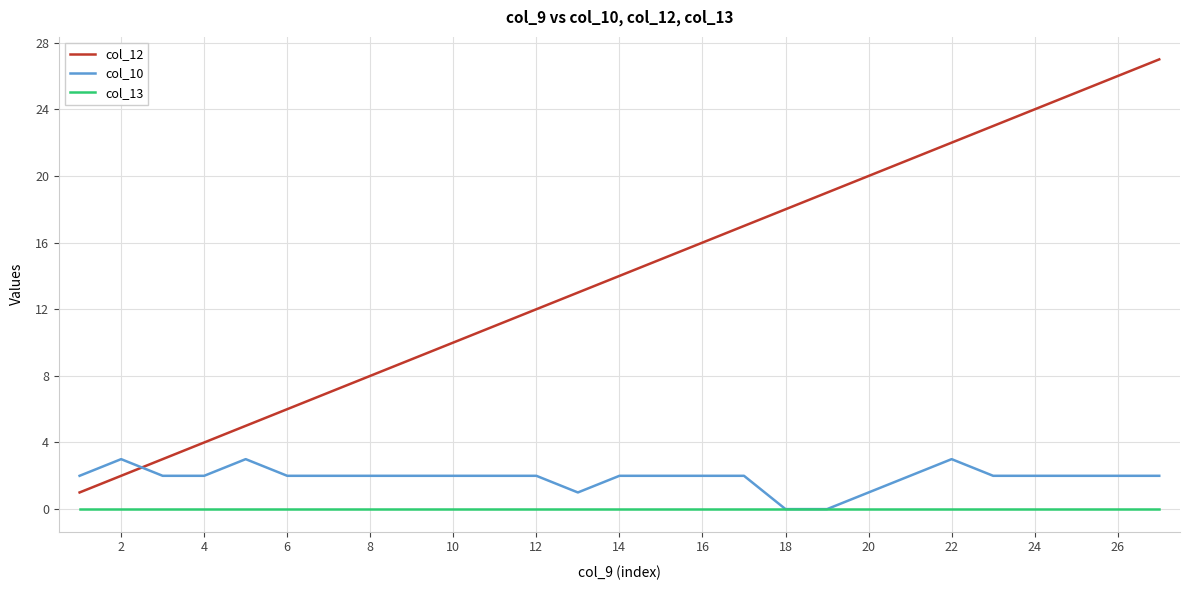

After their last crossing, which series has the higher values: col_10 or col_12?

col_12